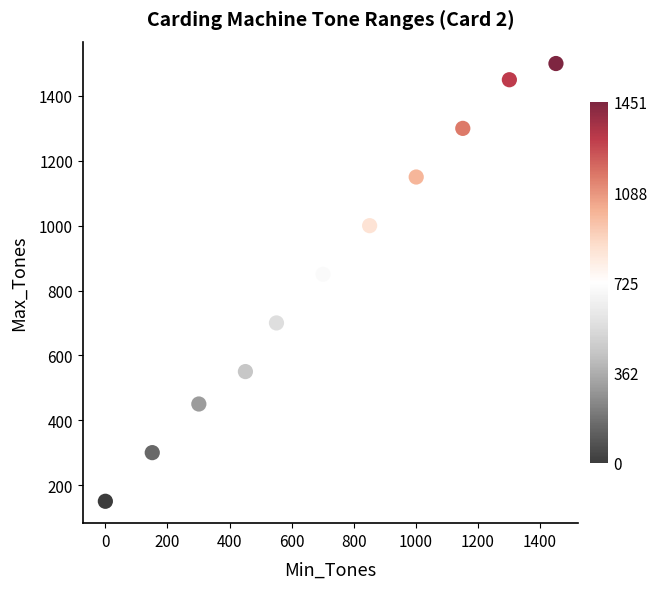

What is the average Y value?

855